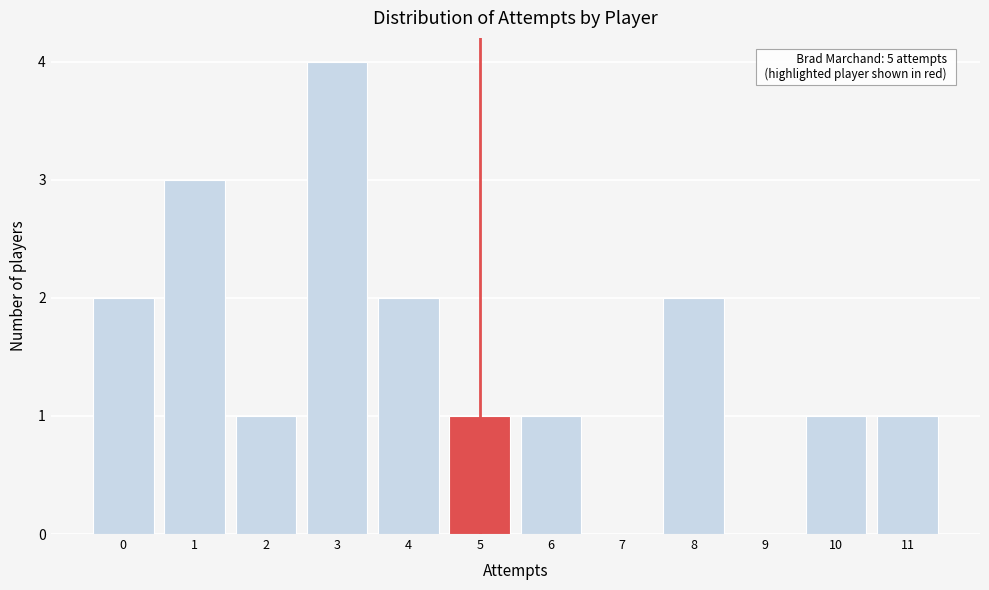

Over which range of the x-axis is the bar tallest?

2.5 to 3.5